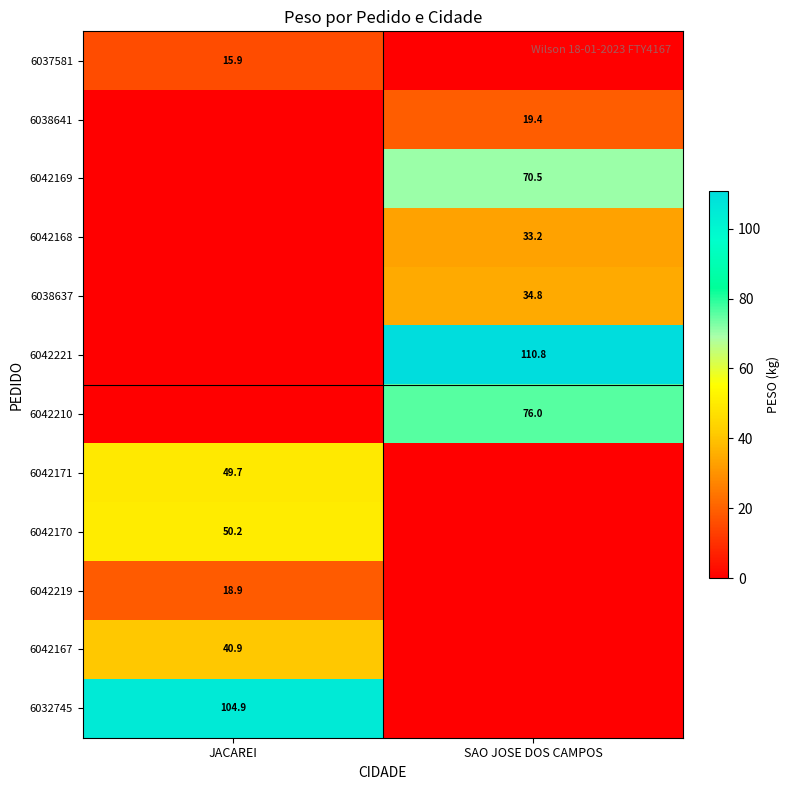

Count the number of data series in this chart.

12